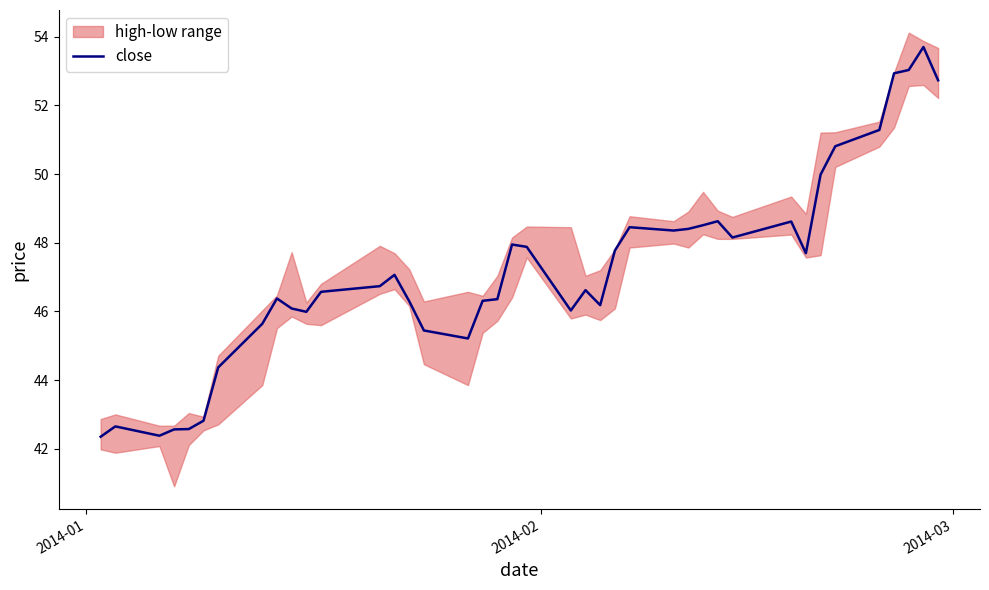

Does the chart display data point markers on the line(s)?

No